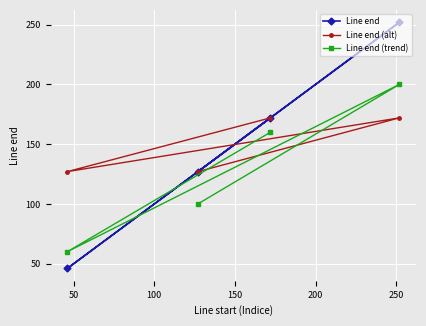

What is the sum of all Line end (alt) values?

598